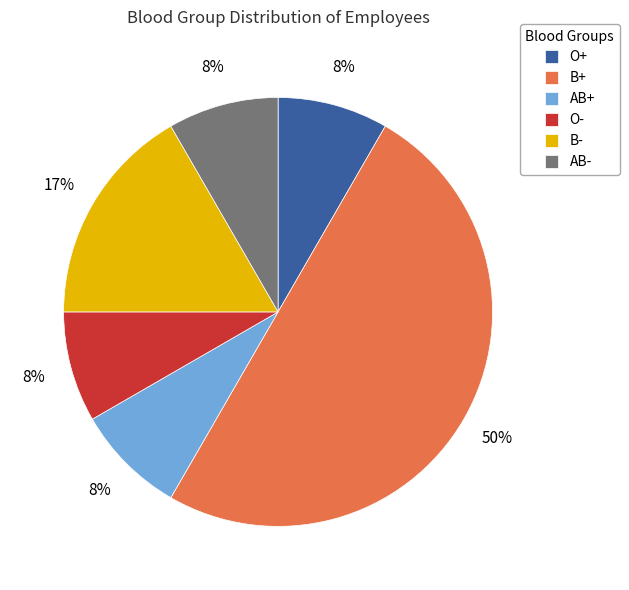

To the nearest percent, what is the difference between the largest and smallest slice percentages?

42%